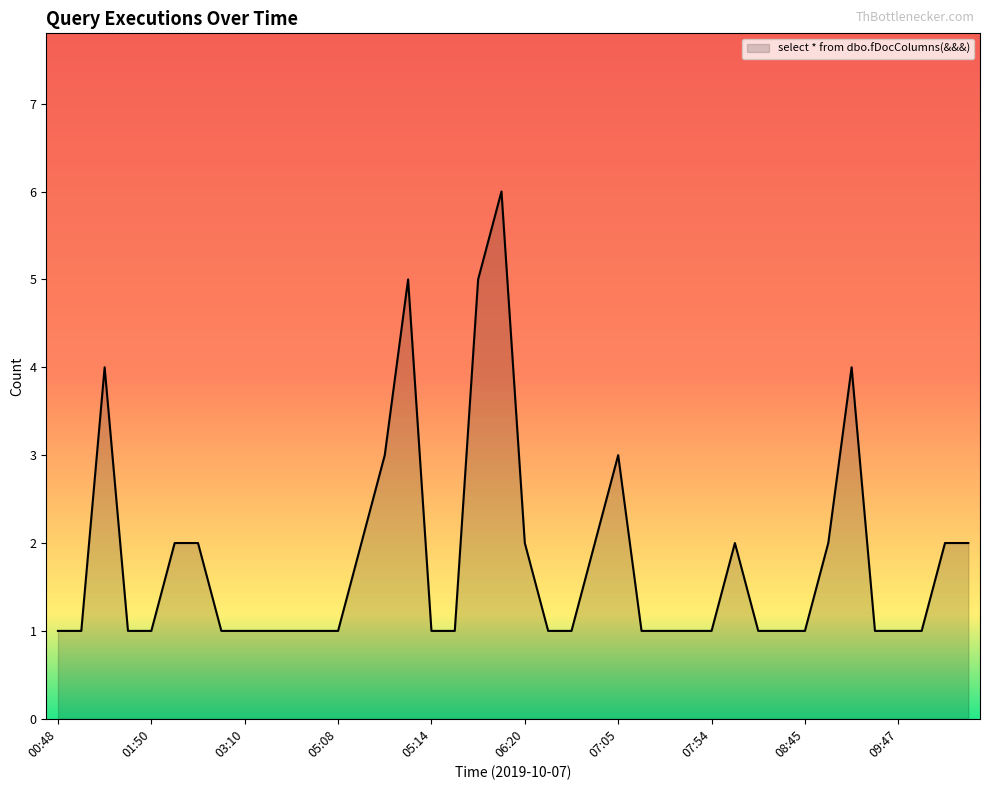

What is the difference between the maximum and minimum values?

5